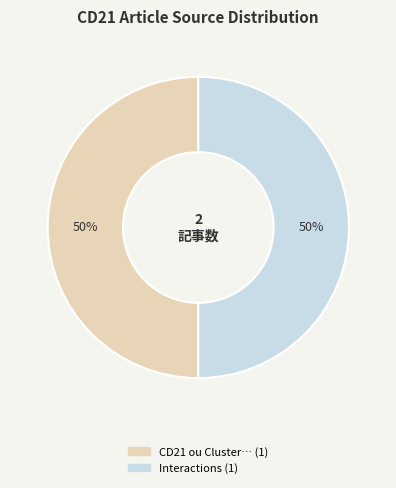

To the nearest percent, what is the difference between the largest and smallest slice percentages?

0%